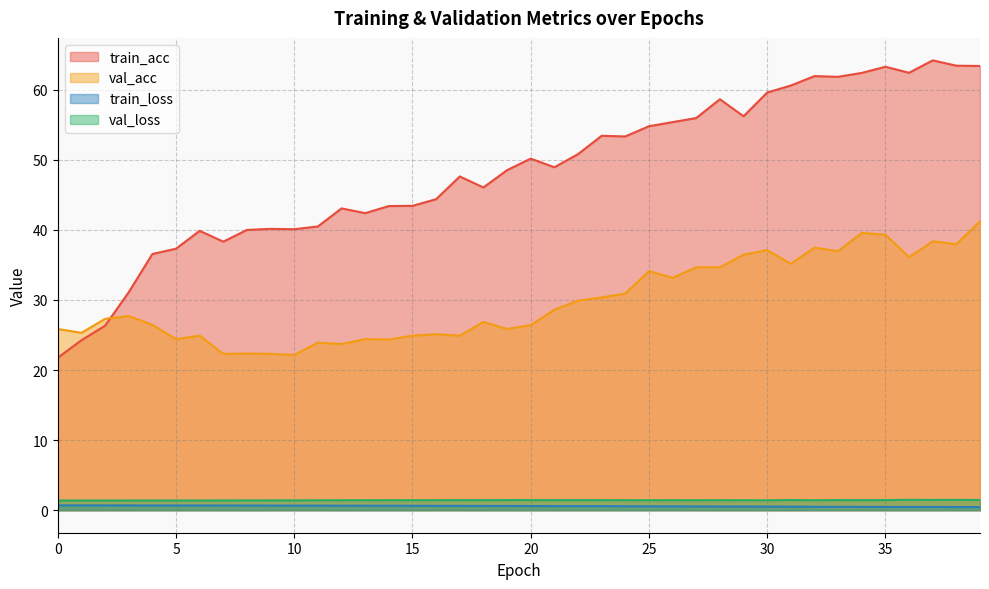

Is the value of val_acc at 21 greater than the value of train_loss at 31?

Yes